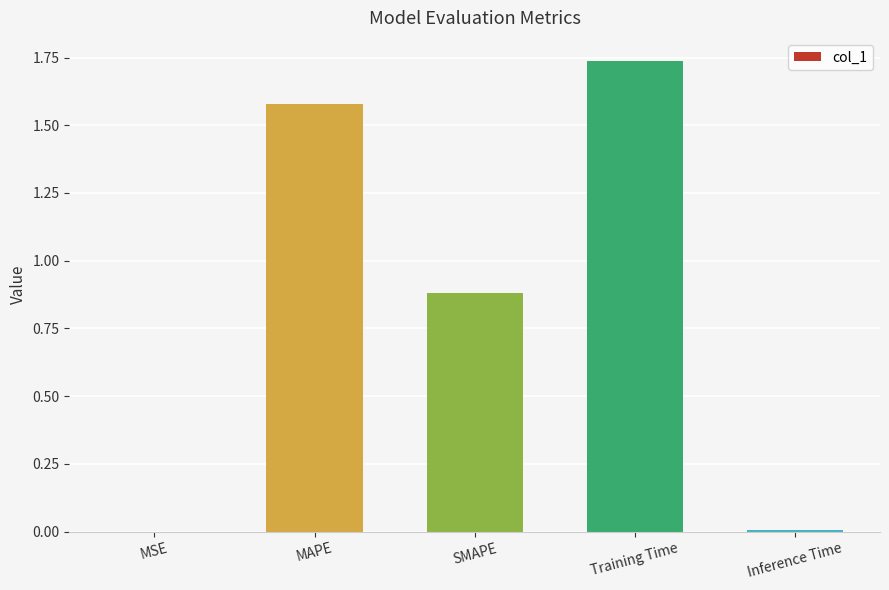

Which label corresponds to the largest value in the chart?

Training Time